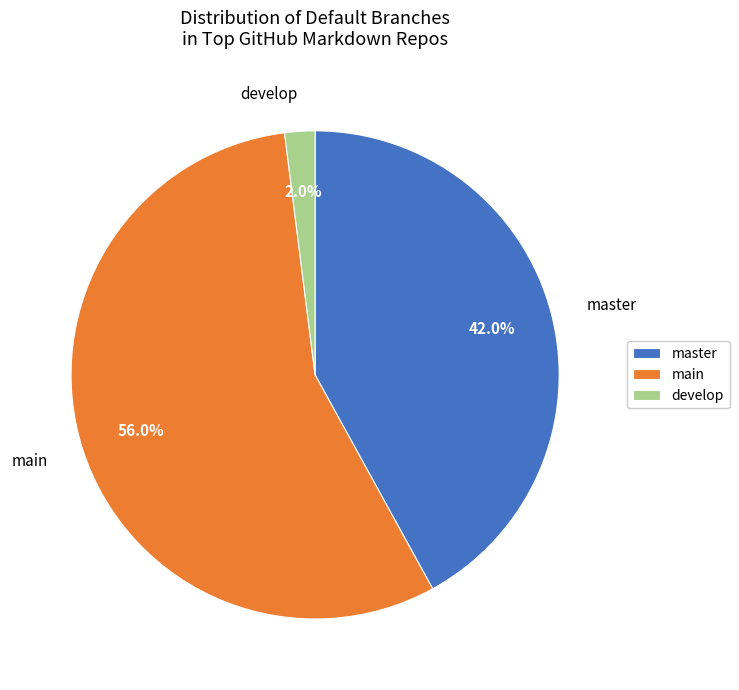

How many slices are in this pie chart?

3